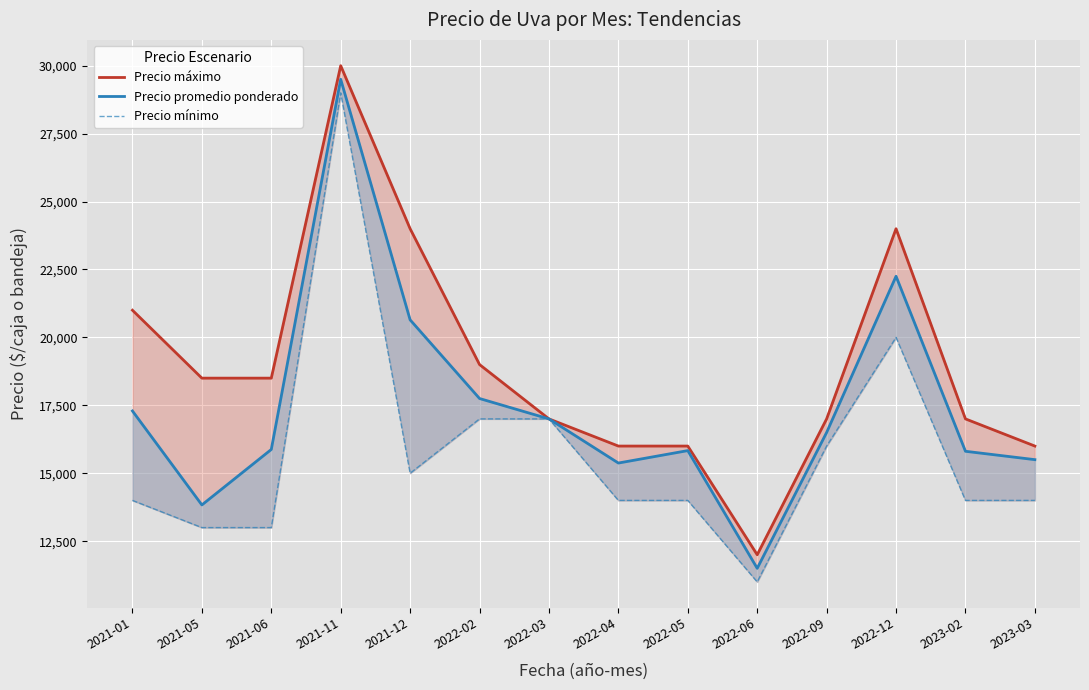

Reading left to right, what are all the values shown in this chart?

Precio máximo: 21000	18500	18500	30000	24000	19000	17000	16000	16000	12000	17000	24000	17000	16000
Precio promedio ponderado: 17292	13833	15875	29500	20646	17750	17000	15375	15833	11500	16500	22250	15808	15500
Precio mínimo: 14000	13000	13000	29000	15000	17000	17000	14000	14000	11000	16000	20000	14000	14000